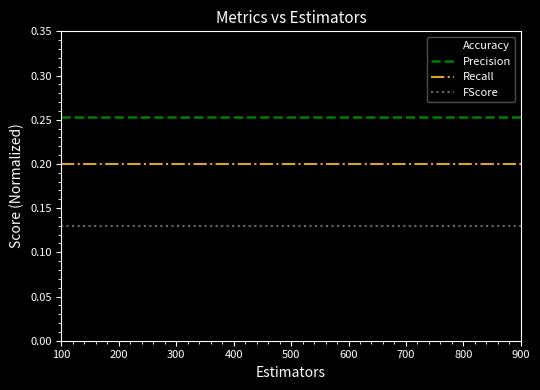

True or false: FScore and Precision intersect in this chart.

False